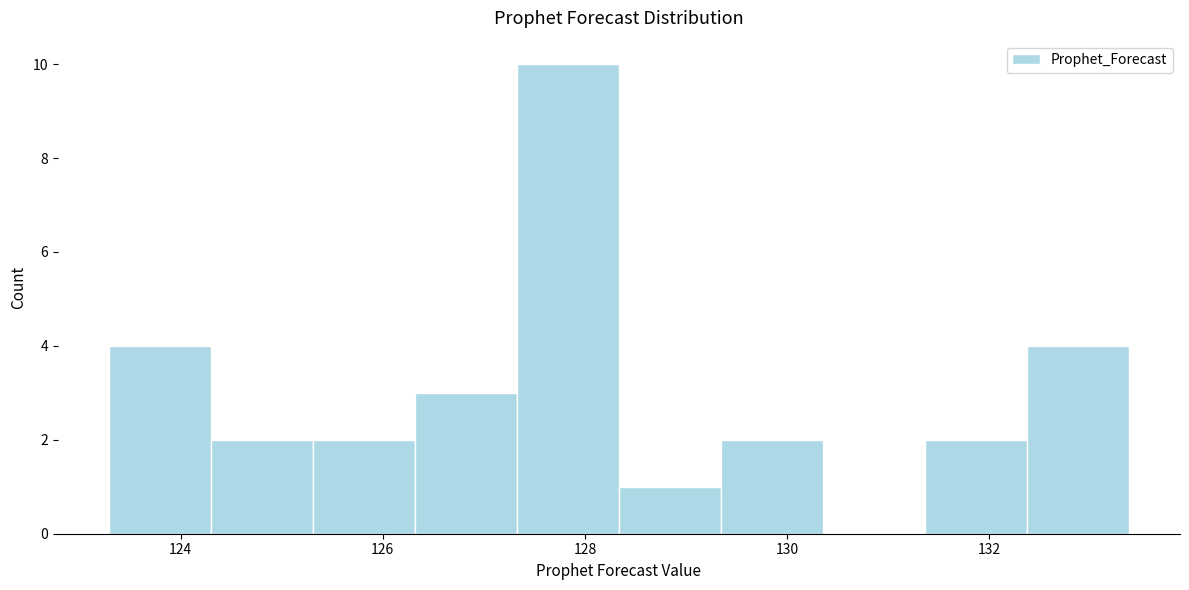

How tall is the bar that spans 128.4 to 129.4 on the x-axis? Neither the bar edges nor the heights are printed on the chart, so give them approximately, as read against the axes.

1